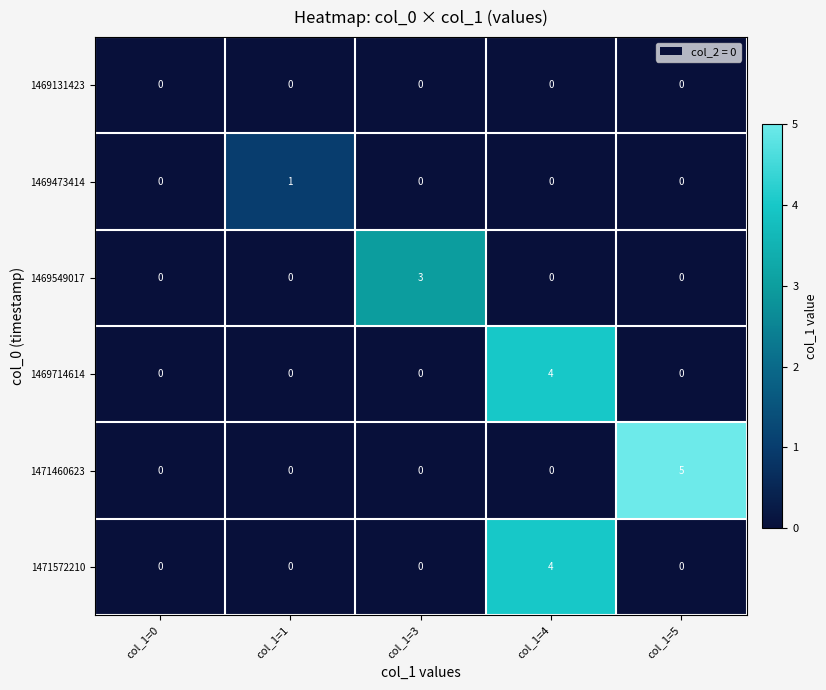

What is the difference between the maximum and minimum values in the 1469714614 series?

4